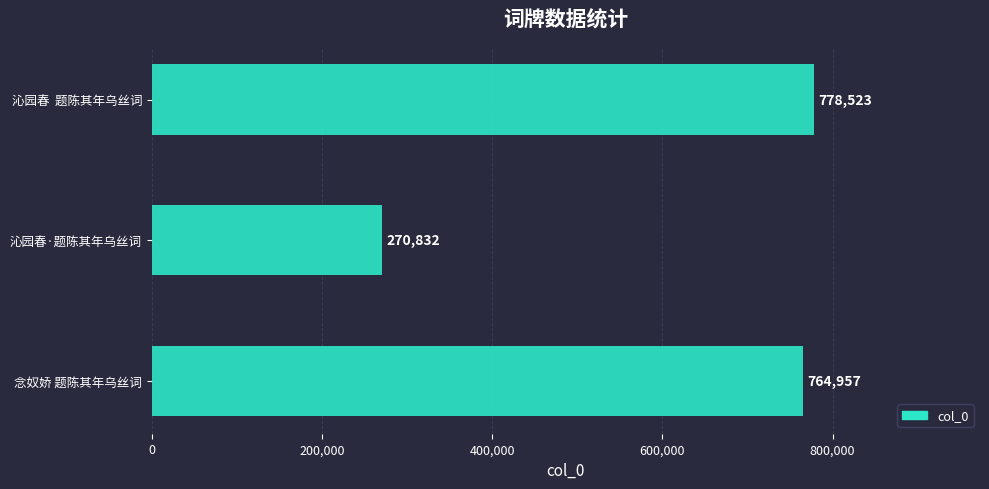

Does the chart contain stacked bars?

No